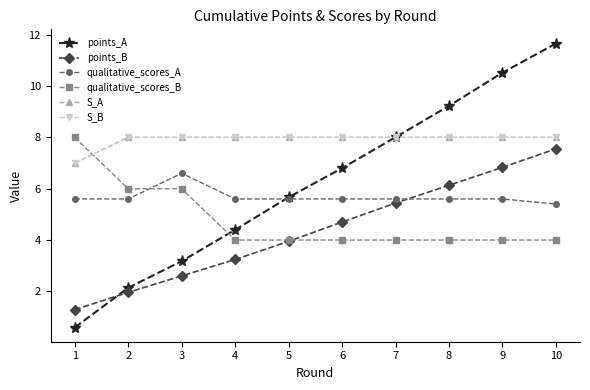

Is the value of points_B at 3 greater than the value of S_A at 1?

No